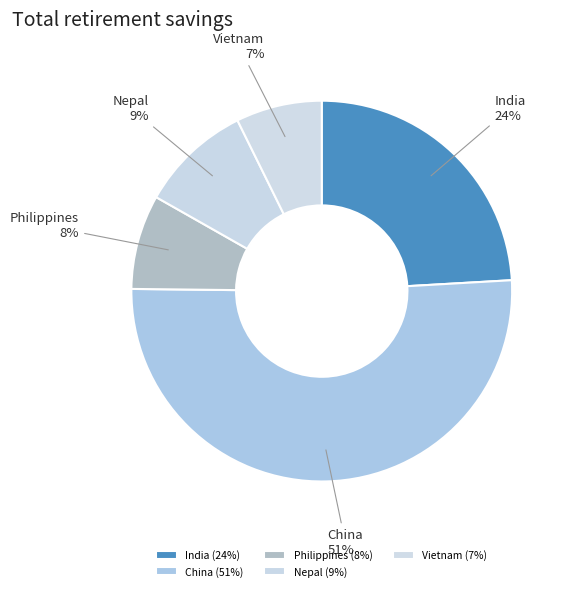

What is the largest slice in the pie chart?

China